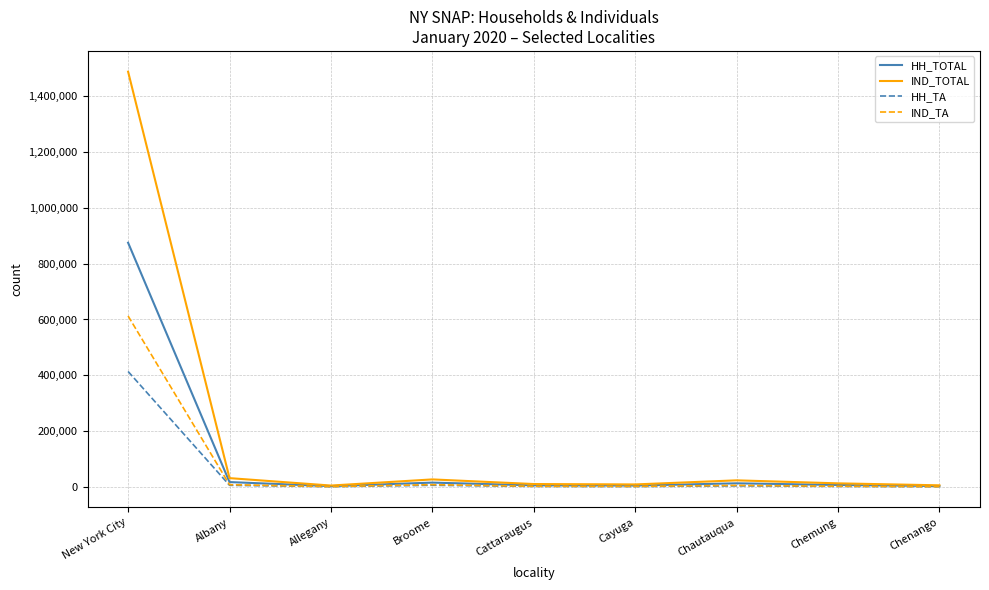

What is the maximum value for HH_TOTAL?

875030